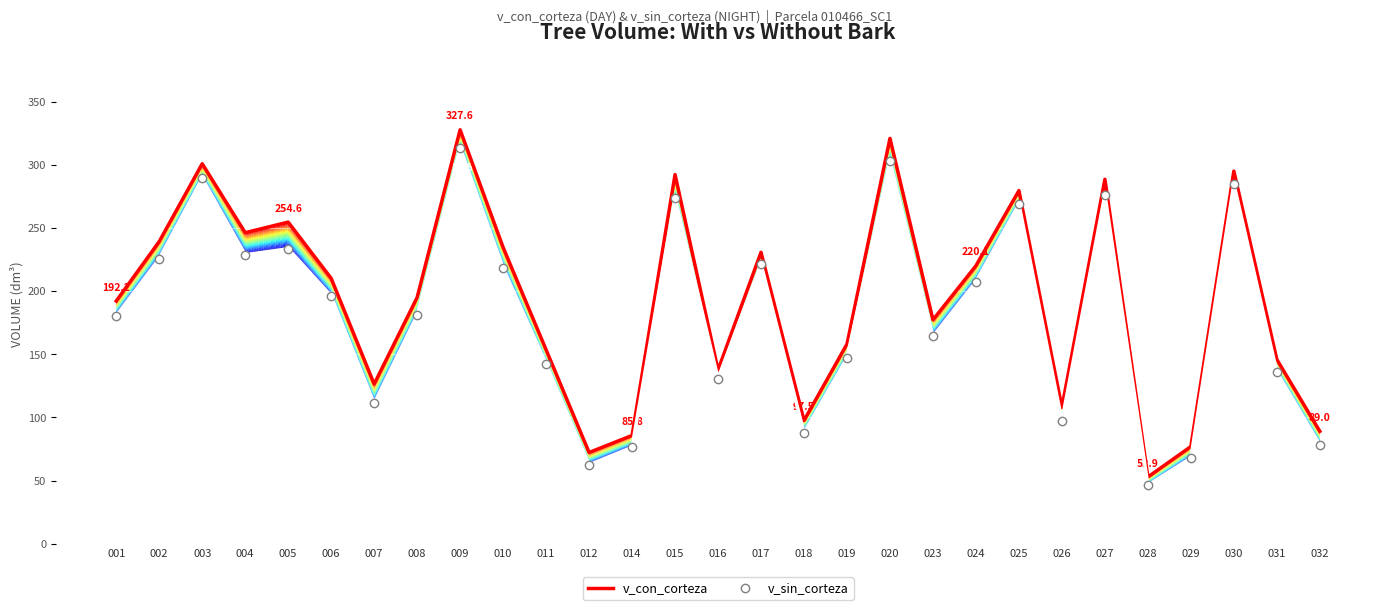

What is the spread (max minus min) of values at 028?

6.5